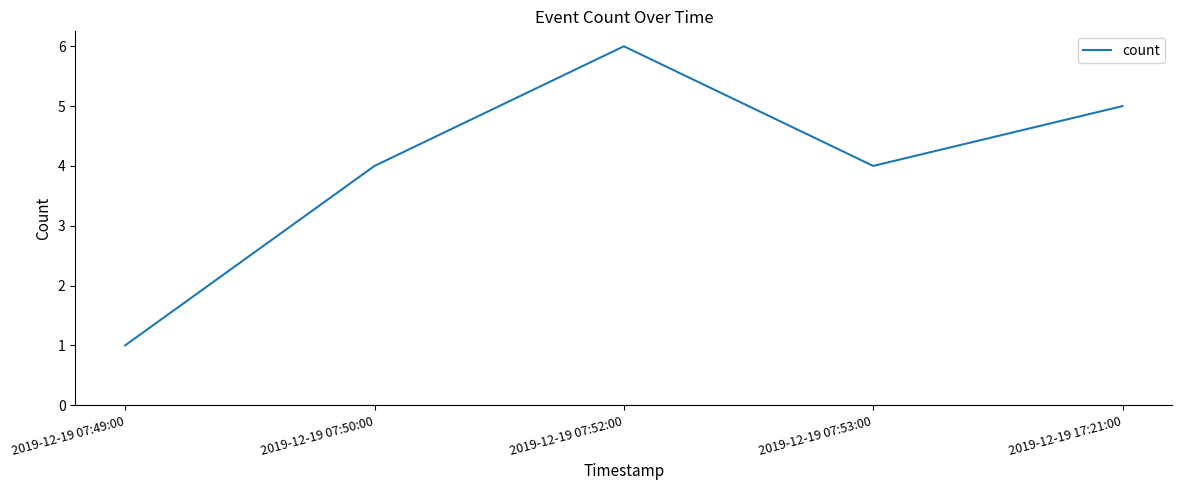

Count the number of data series in this chart.

1